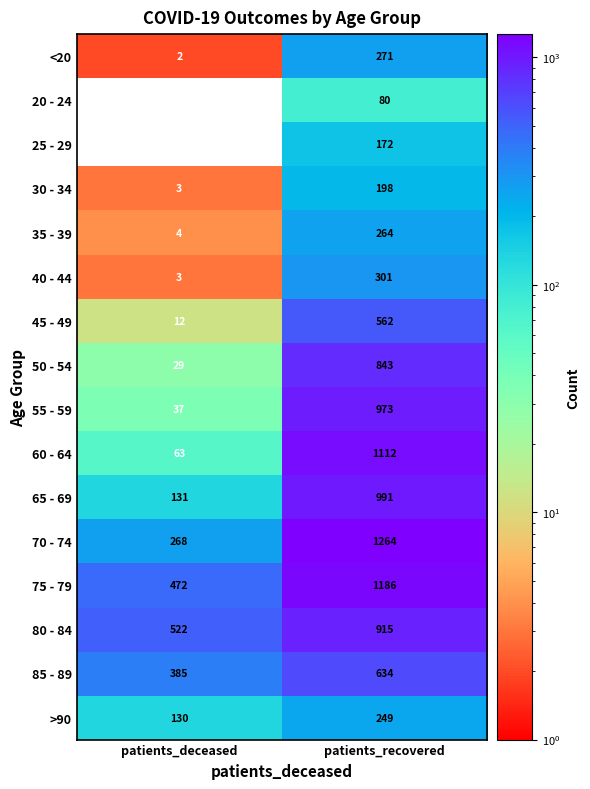

What is the difference between the maximum and minimum values in the >90 series?

119